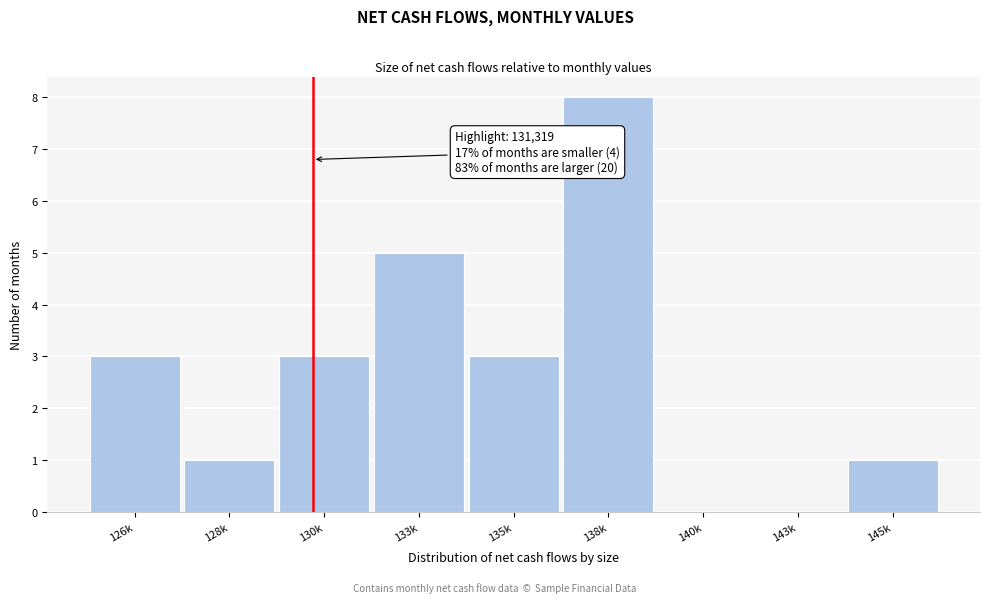

Reading right to left, list all the values displayed in this chart.

145k=1	143k=0	140k=0	138k=8	135k=3	133k=5	130k=3	128k=1	126k=3